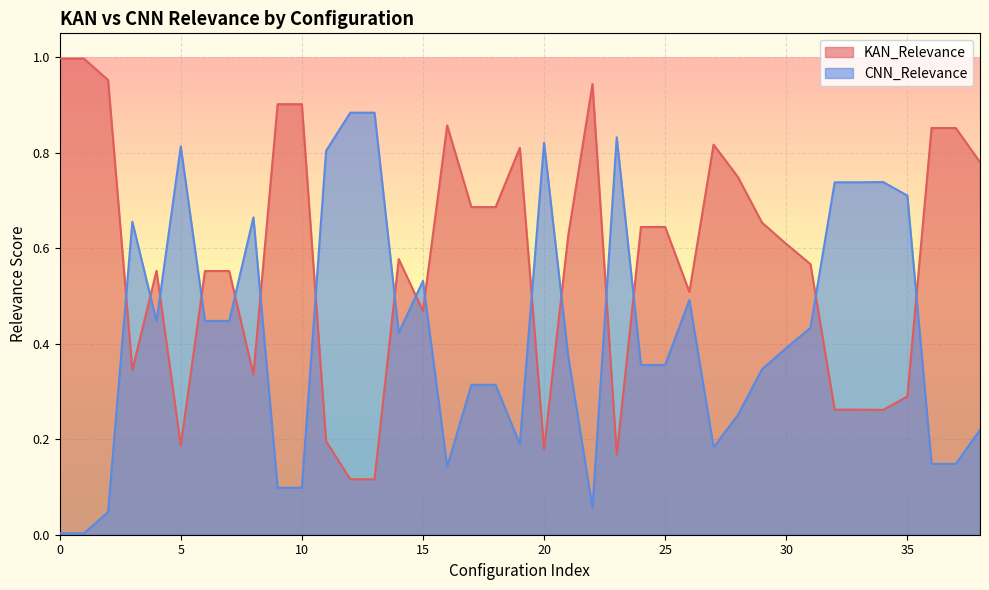

List the series in order of their overall mean, highest first.

KAN_Relevance, CNN_Relevance